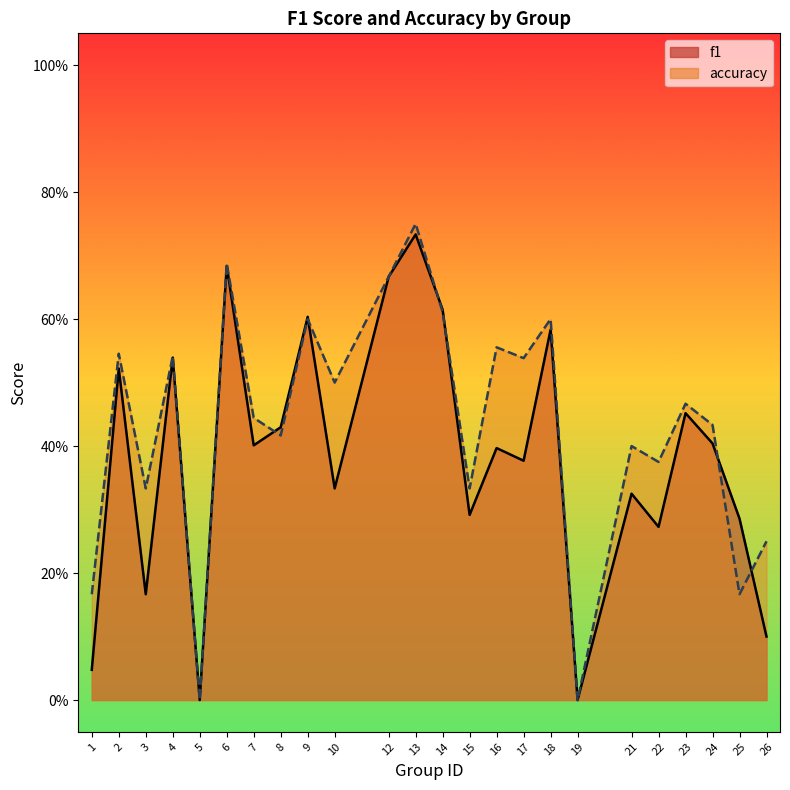

Which series has the largest range (max minus min)?

accuracy